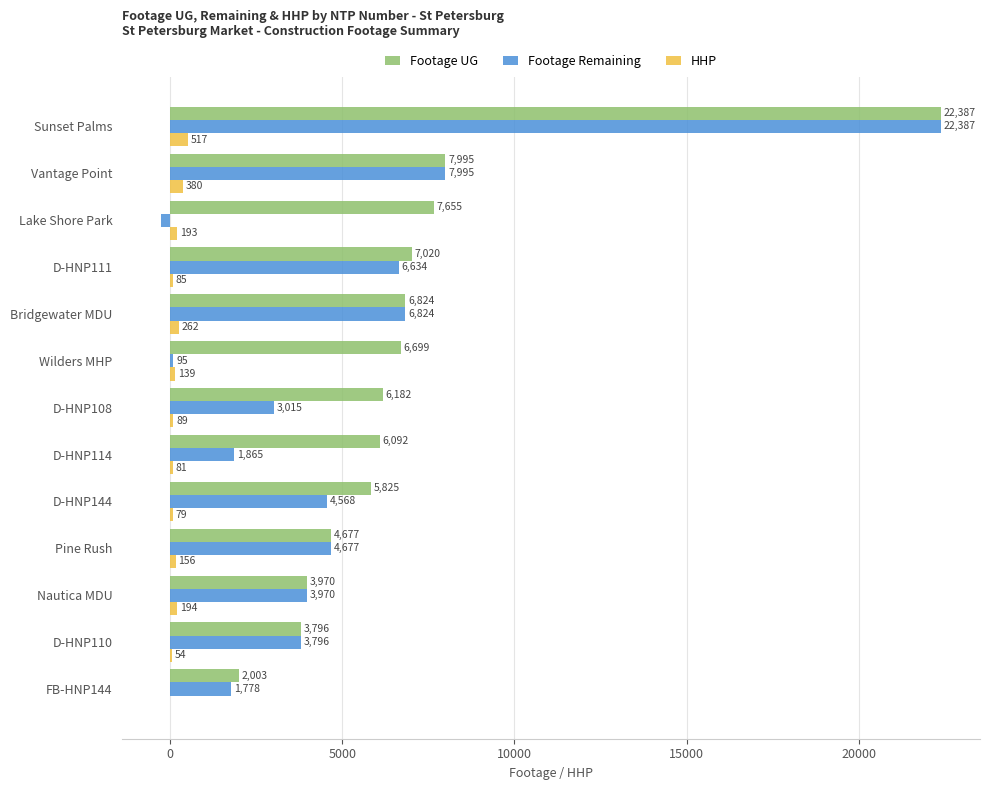

Which series changed the most between FB-HNP144 and D-HNP111?

Footage UG